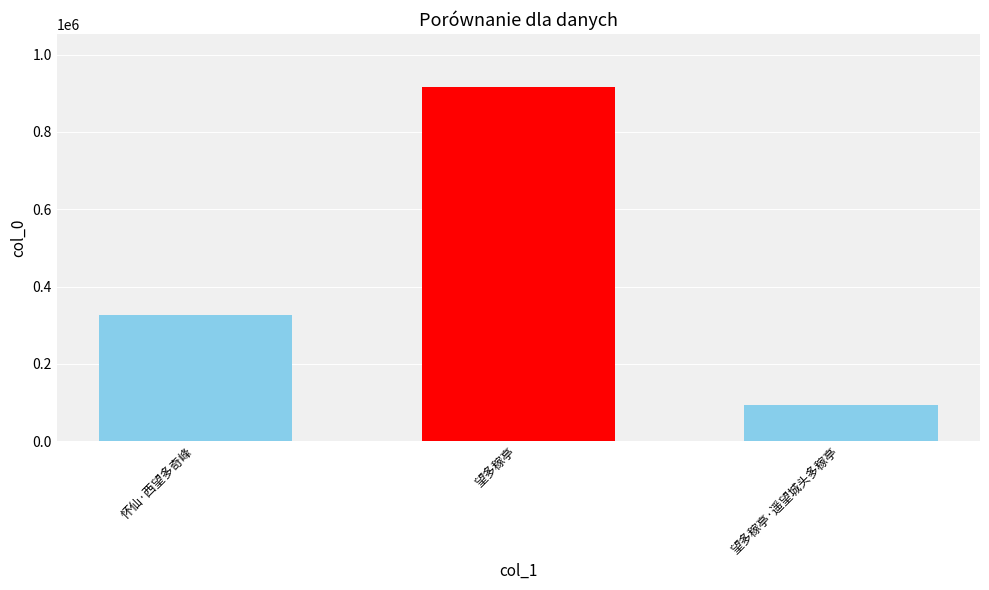

Does the chart contain any negative values?

No